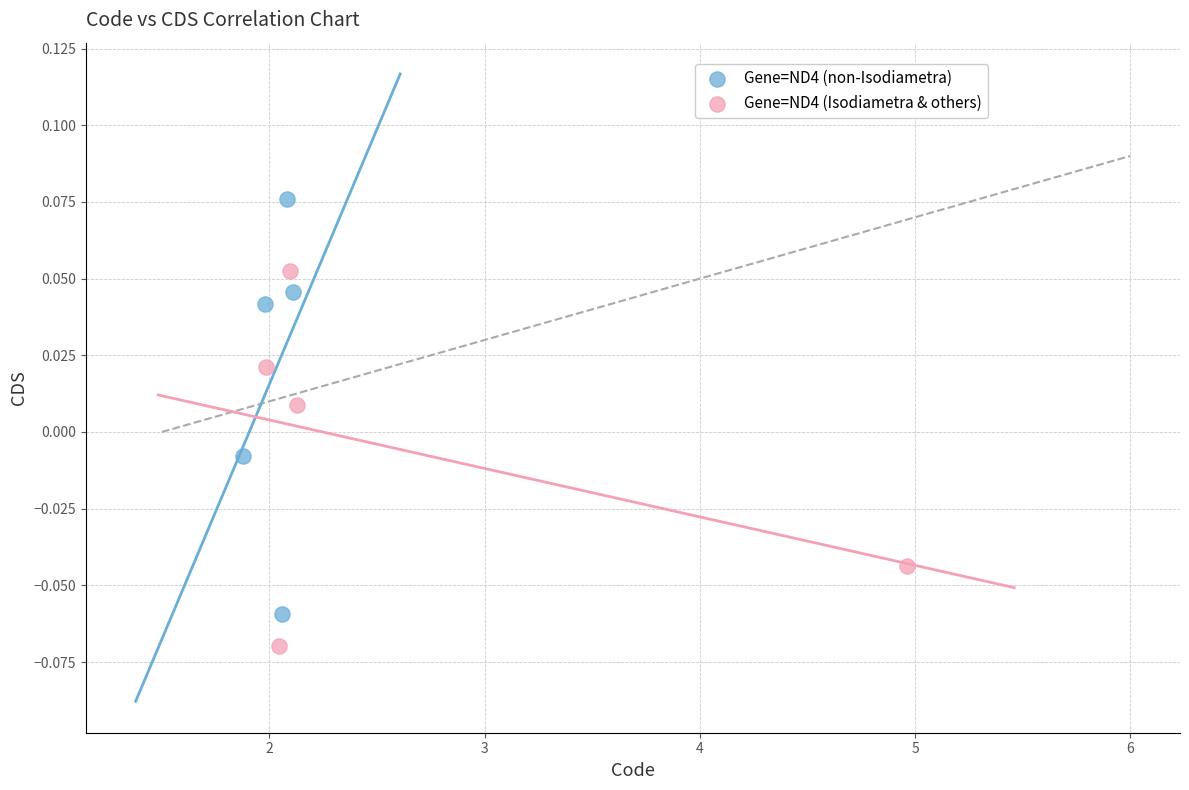

What are all the series names shown in the legend?

Gene=ND4 (non-Isodiametra), Gene=ND4 (Isodiametra & others)